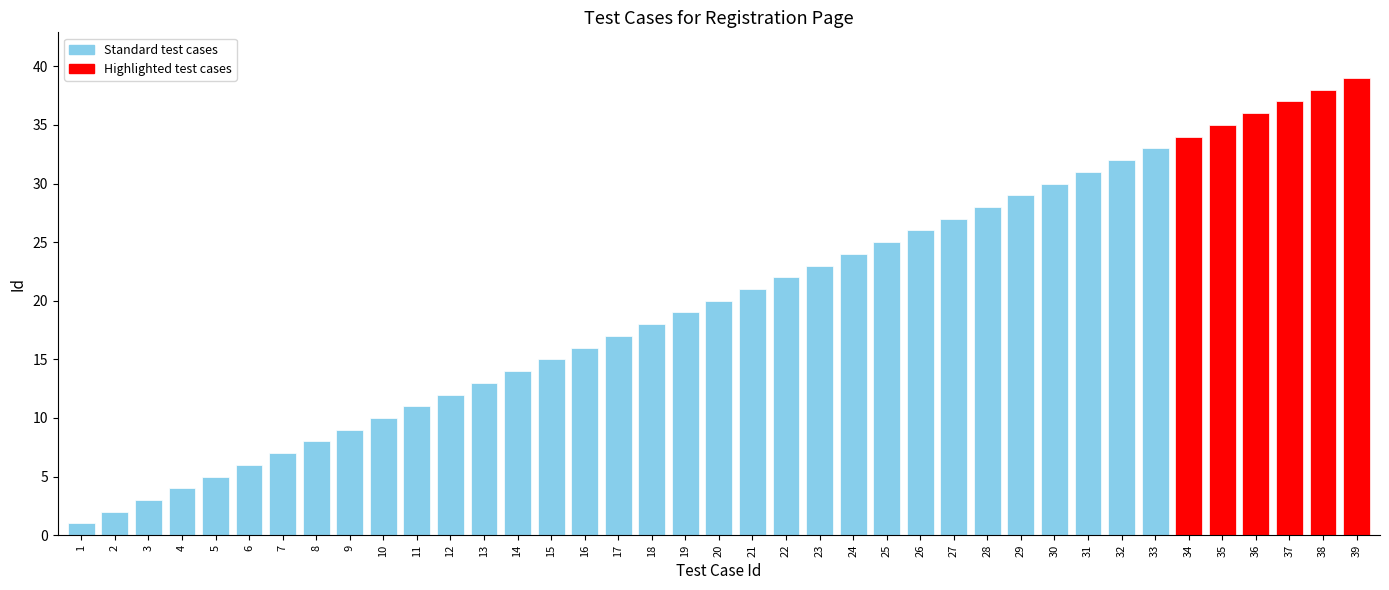

At which category does the chart reach its peak across all series?

39